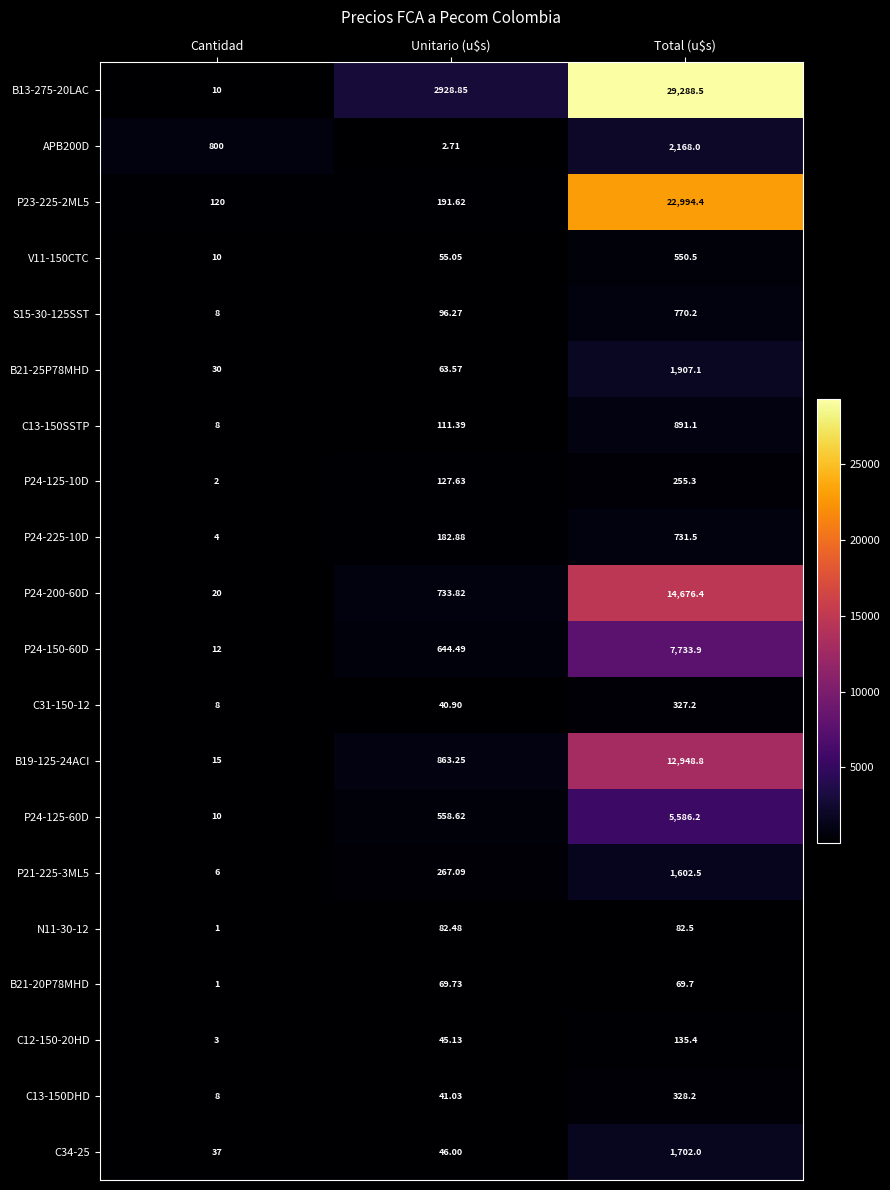

Which category has the lowest value in the C31-150-12 series?

Cantidad